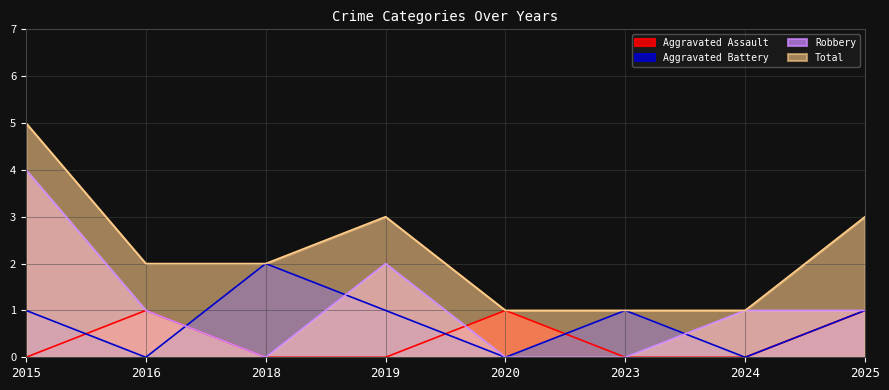

Where is Total nearest to the value 3?

2019